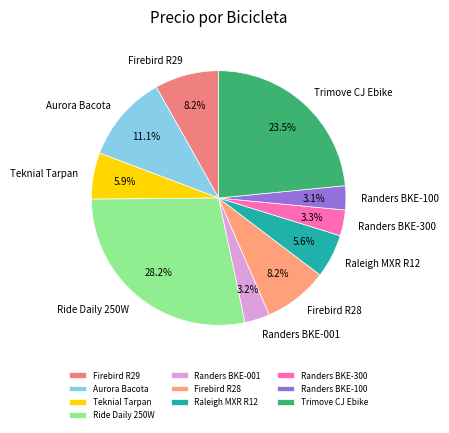

Is there any slice that represents more than half of the pie?

No